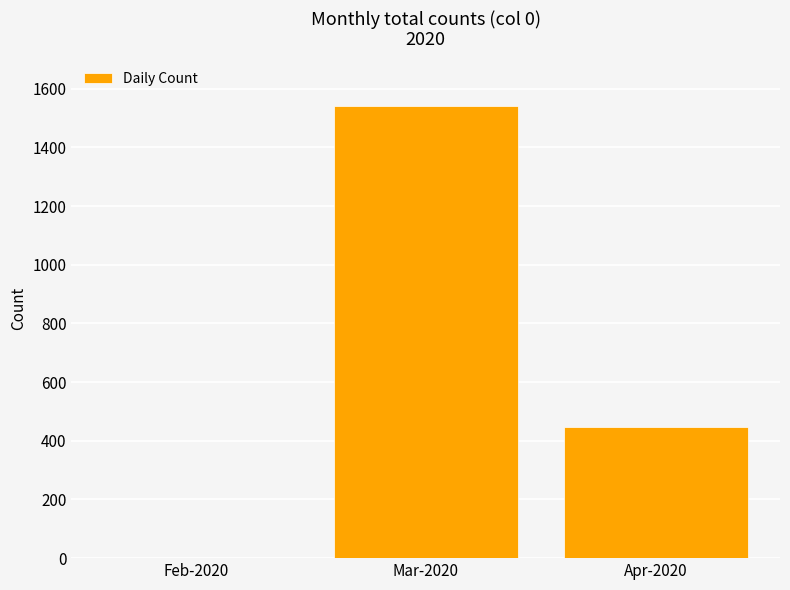

How many categories are shown in the chart?

3